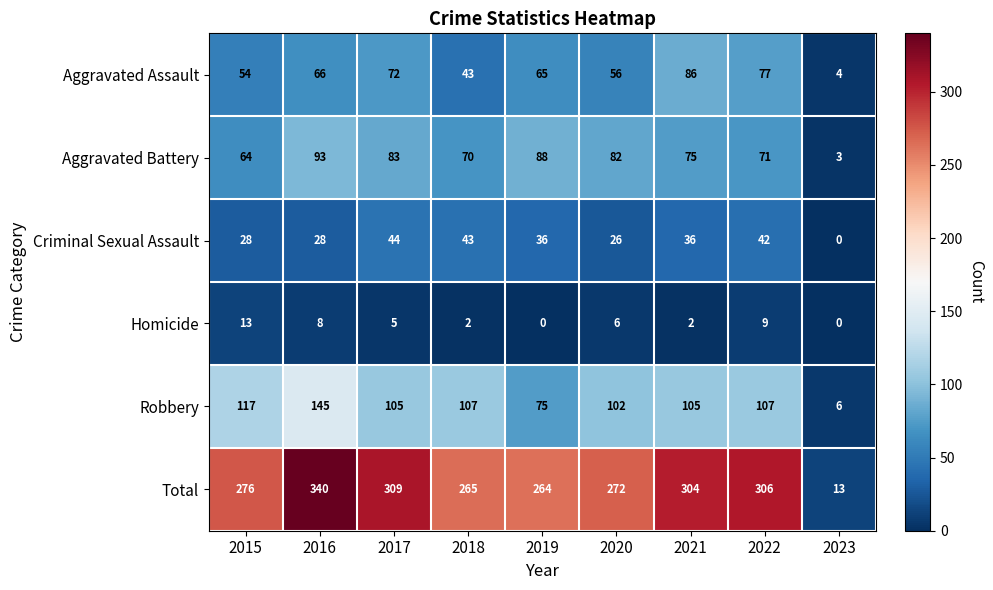

Where does the Aggravated Battery series first go above 75?

2016